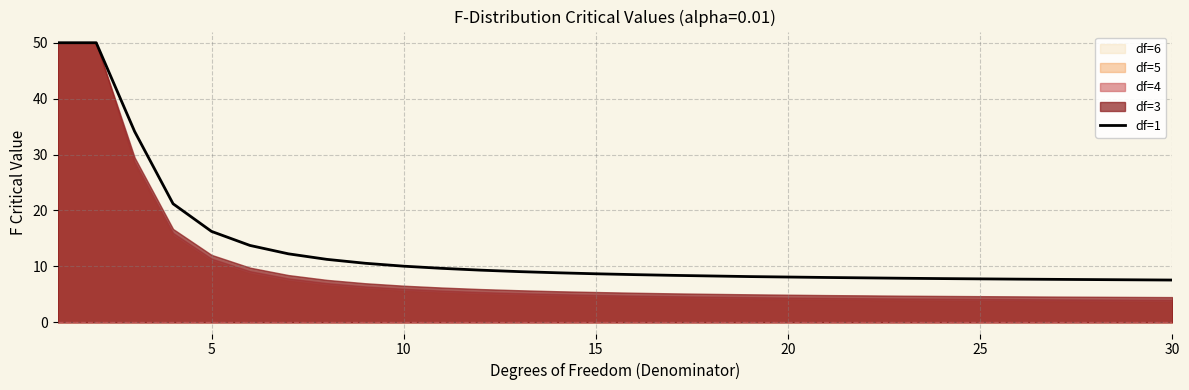

What is the highest value of the df=1 series?

50.0